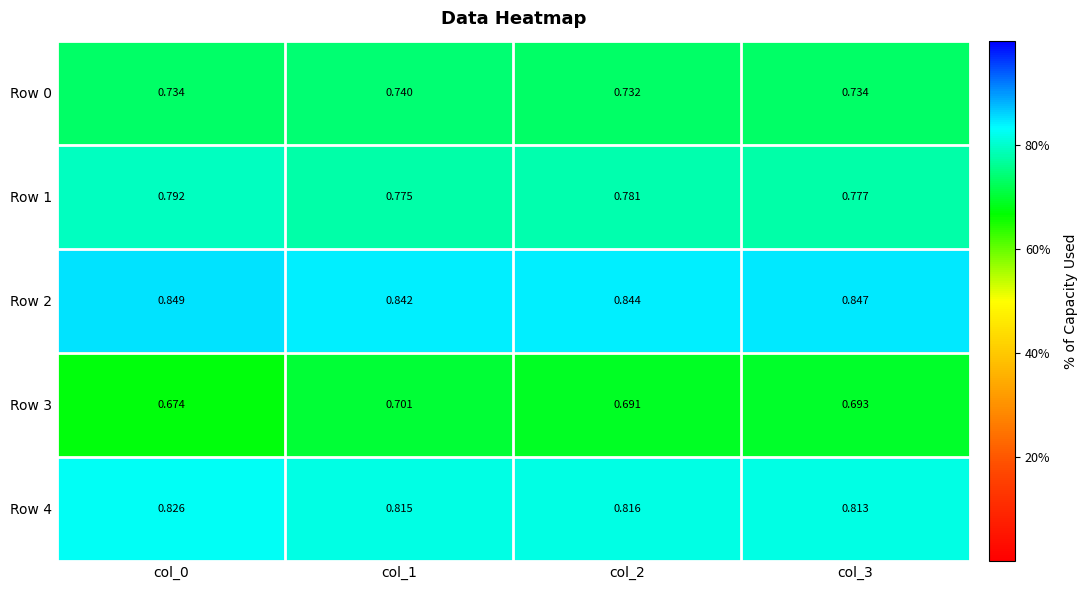

Count the number of categories in the chart.

4